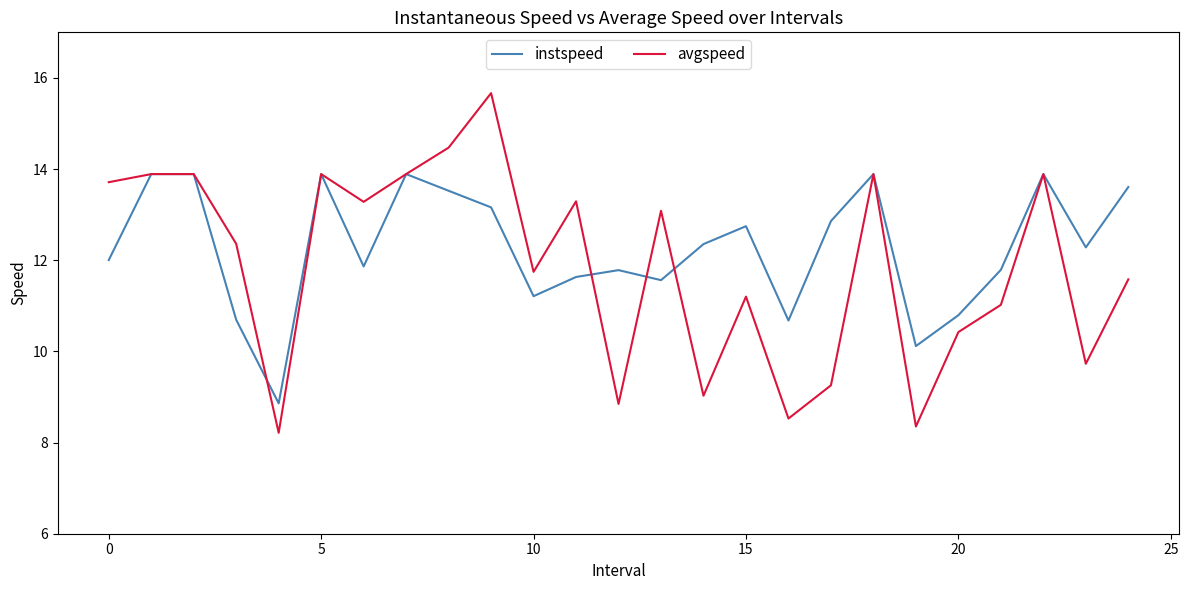

What is the minimum value shown in the chart?

8.2